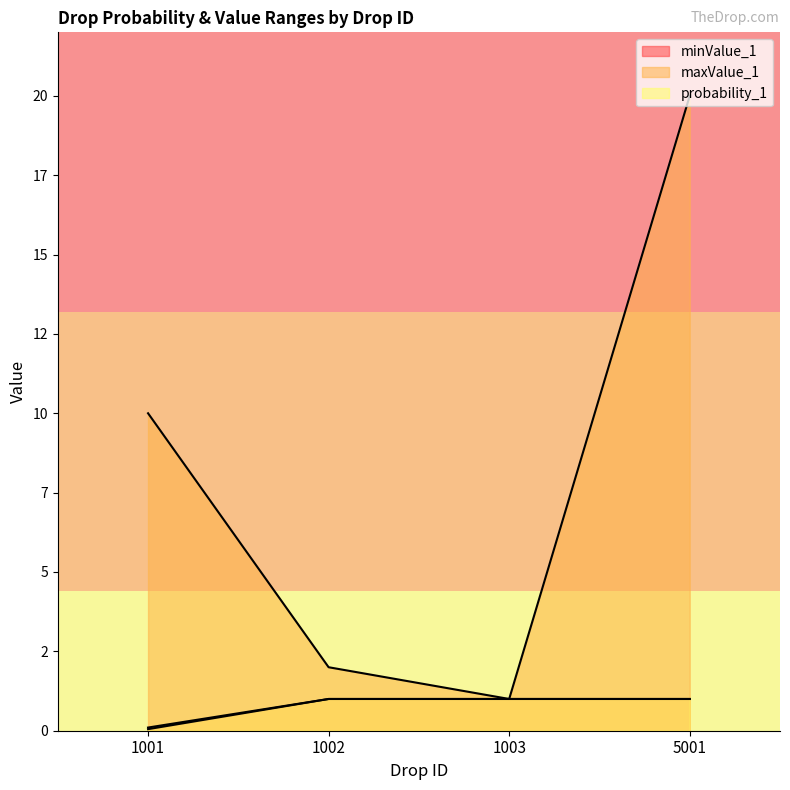

Does the chart display data point markers on the line(s)?

No